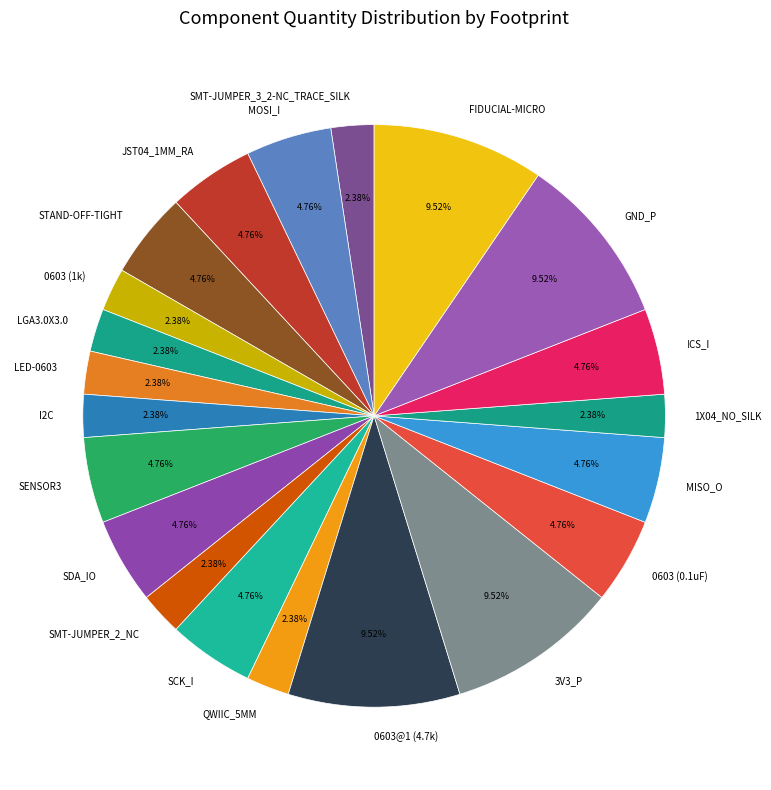

To the nearest percent, what percentage of the pie is SDA_IO?

5%